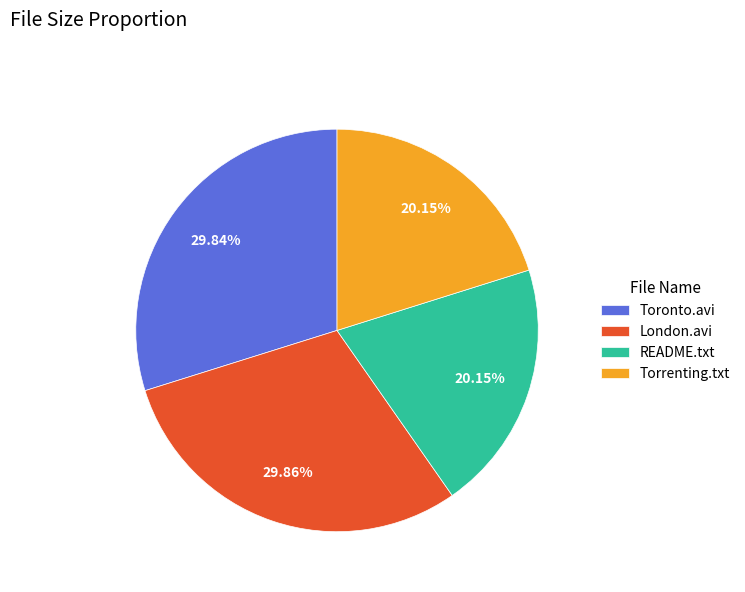

What is the ratio of the value at Toronto.avi to the value at Torrenting.txt?

1.5